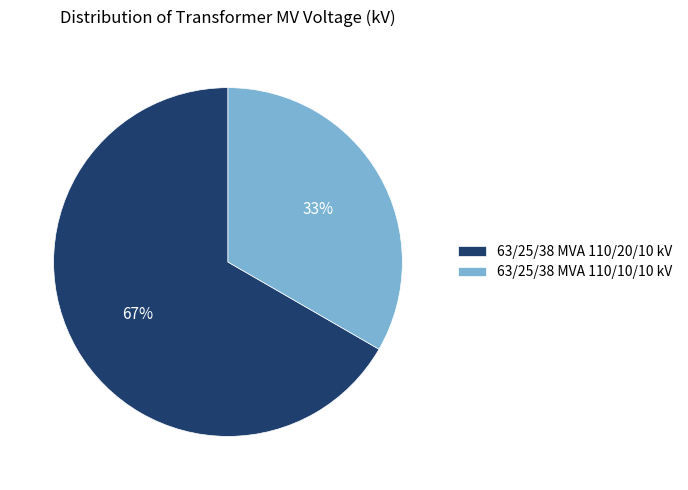

Is it true that 63/25/38 MVA 110/10/10 kV is 26% of the pie?

False